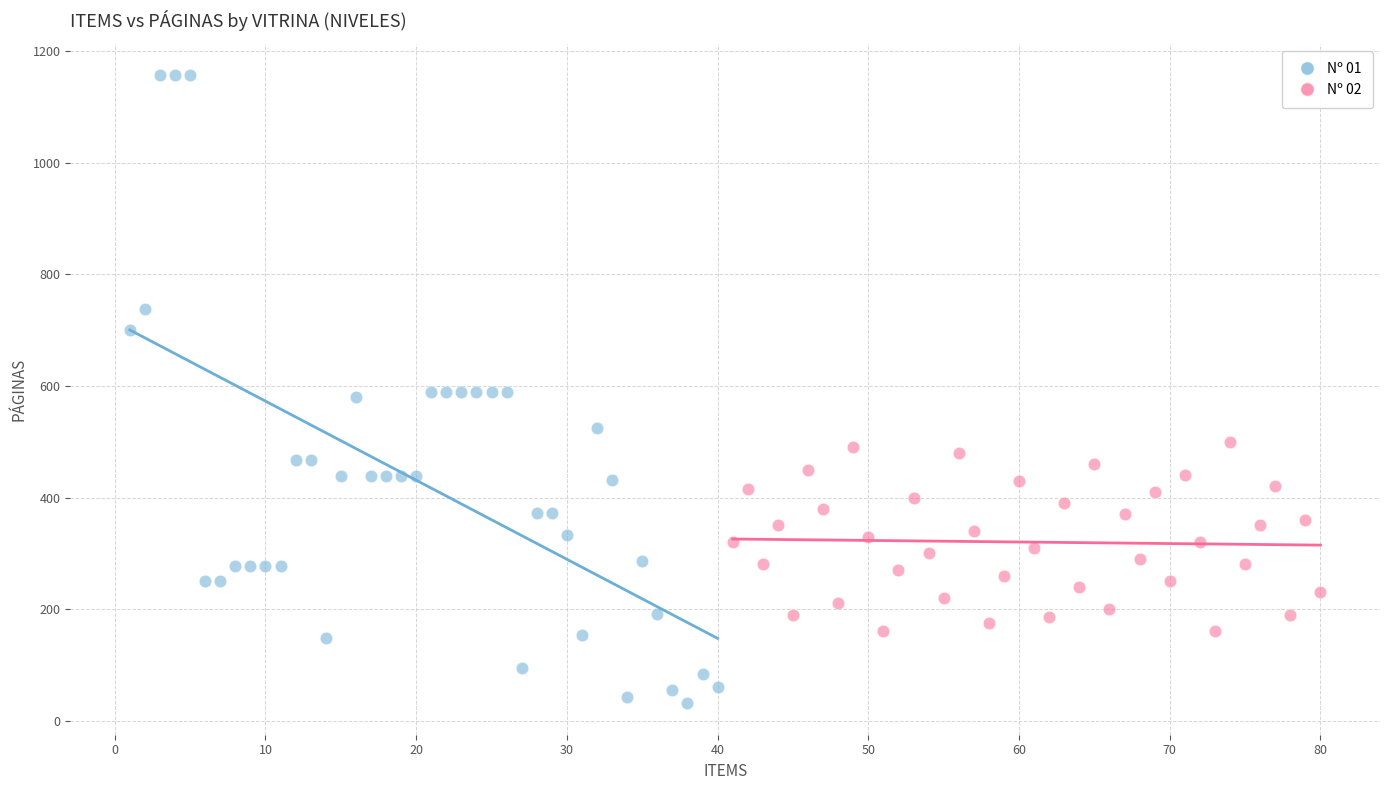

Which series contains the lowest Y value?

Nº 01